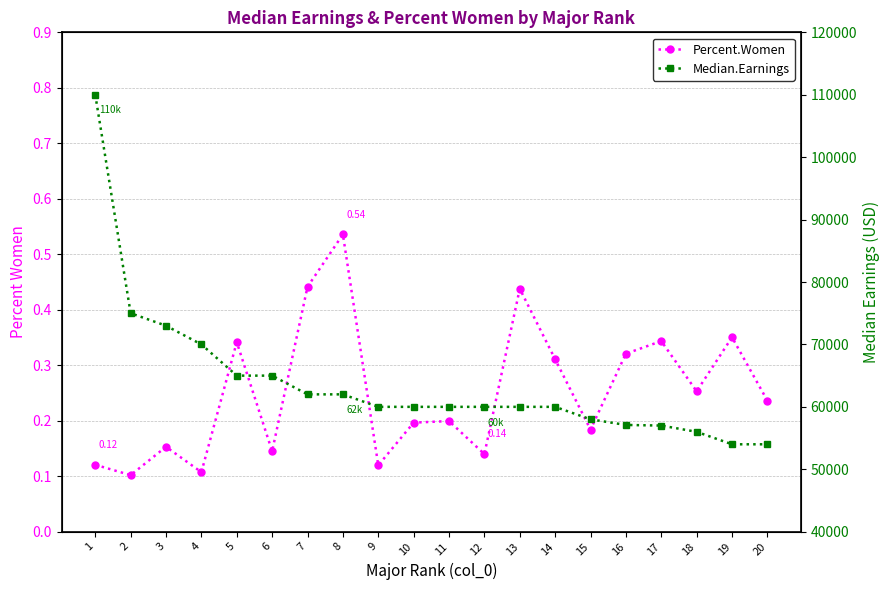

Does the chart display data point markers on the line(s)?

Yes